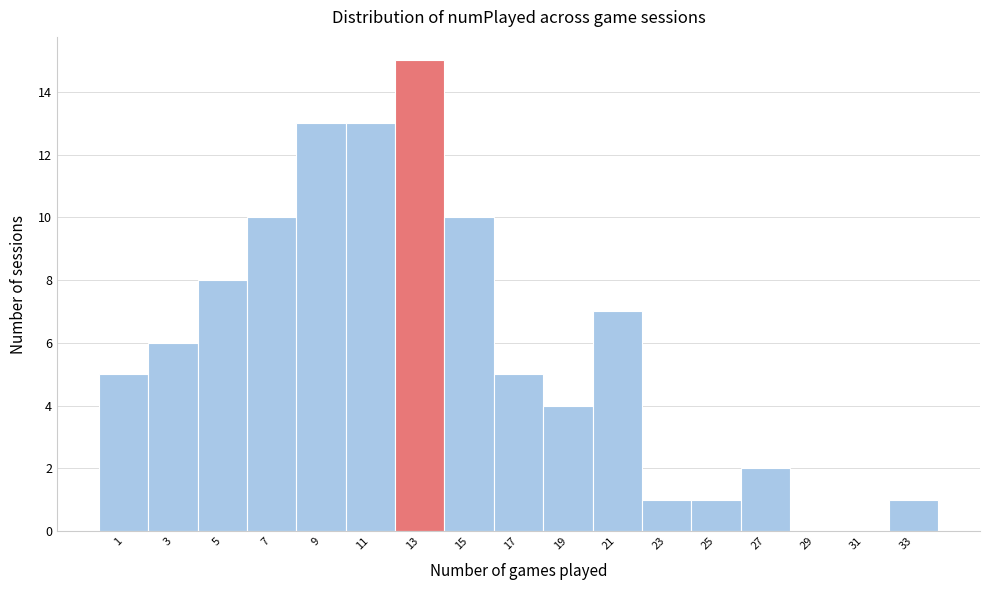

What is the sum of all values?

101